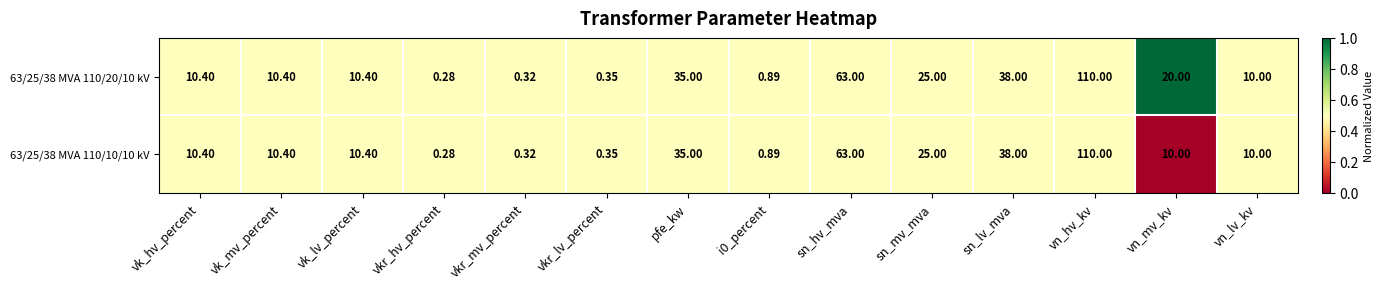

Rank the series by their average value, from highest to lowest.

63/25/38 MVA 110/20/10 kV, 63/25/38 MVA 110/10/10 kV